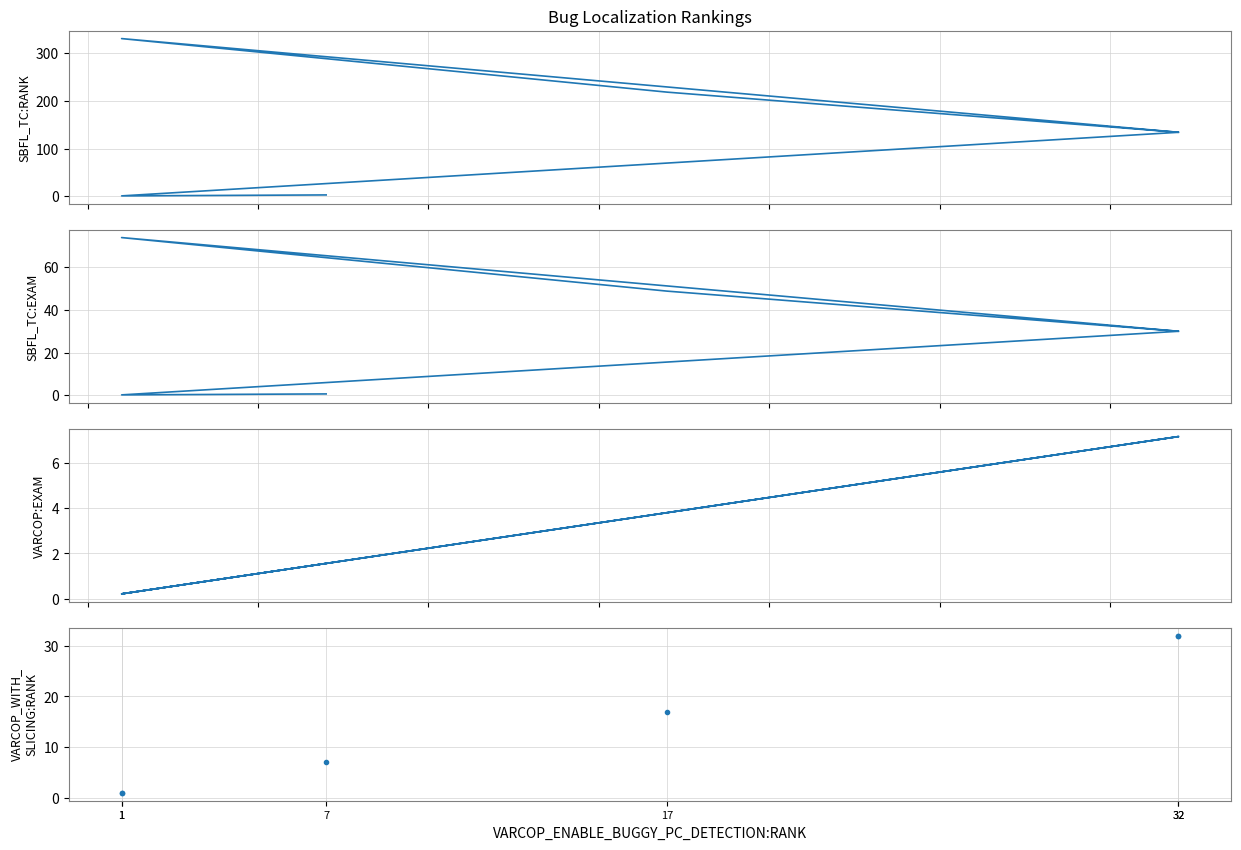

Is this an area chart (filled region under the line)?

No